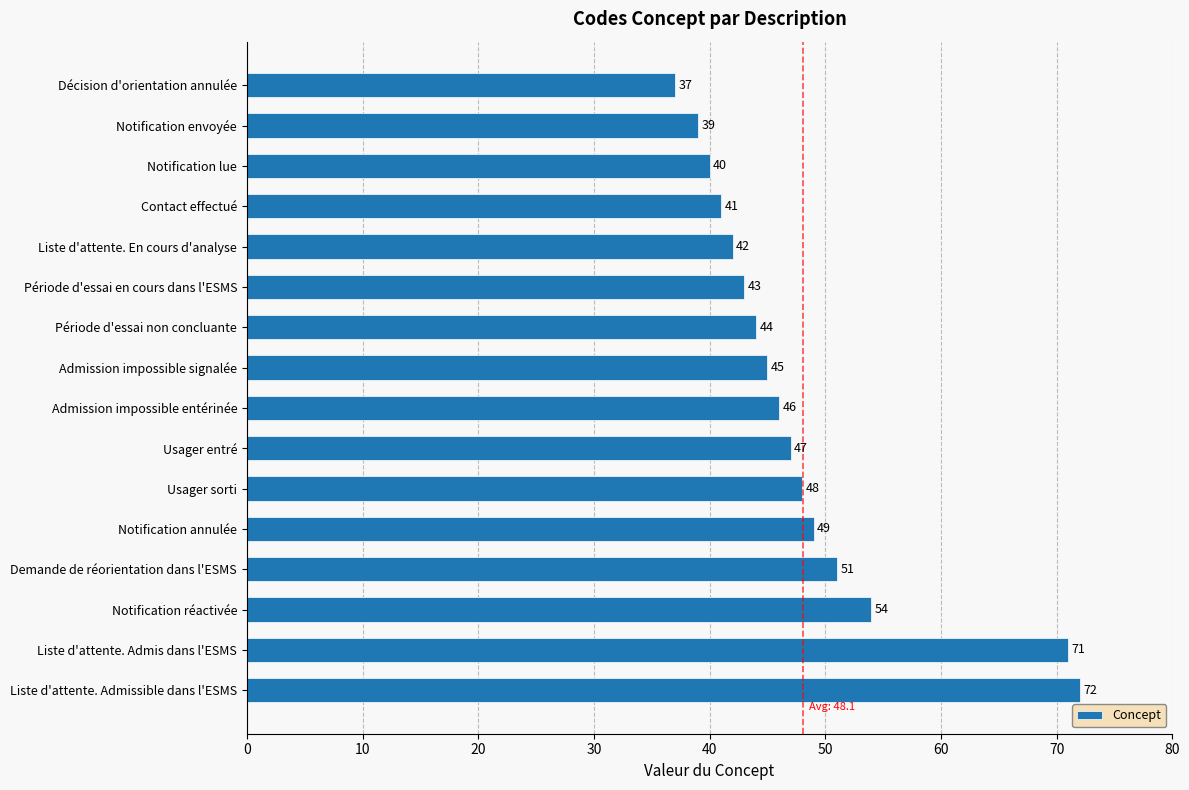

At which label is the value closest to 54?

Notification réactivée